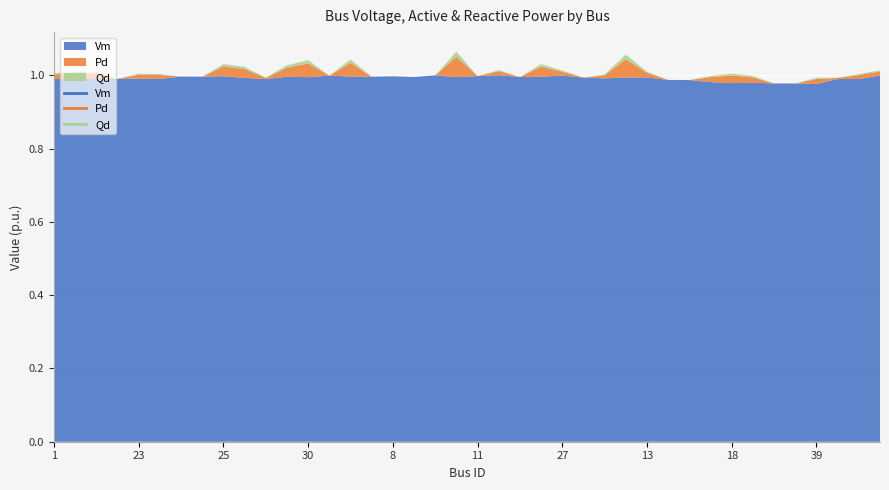

List the labels in order of Pd value, smallest first.

4, 5, 29, 26, 7, 8, 9, 10, 11, 15, 16, 34, 35, 20, 22, 38, 37, 33, 24, 23, 41, 27, 32, 28, 13, 1, 21, 39, 3, 19, 2, 18, 14, 31, 25, 12, 30, 6, 36, 17